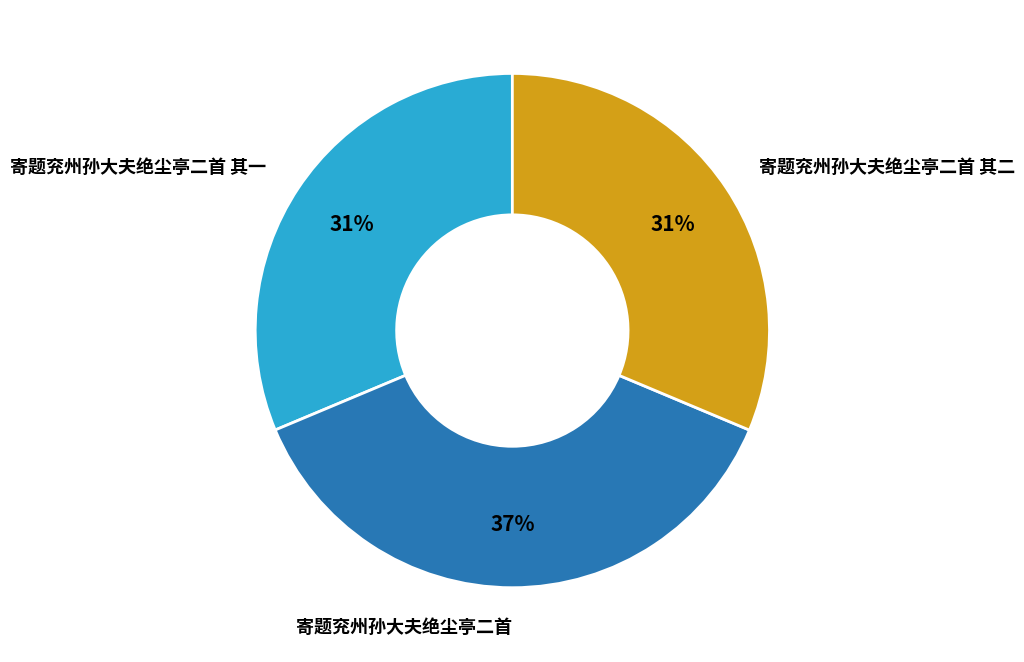

Does any single category account for the majority?

No